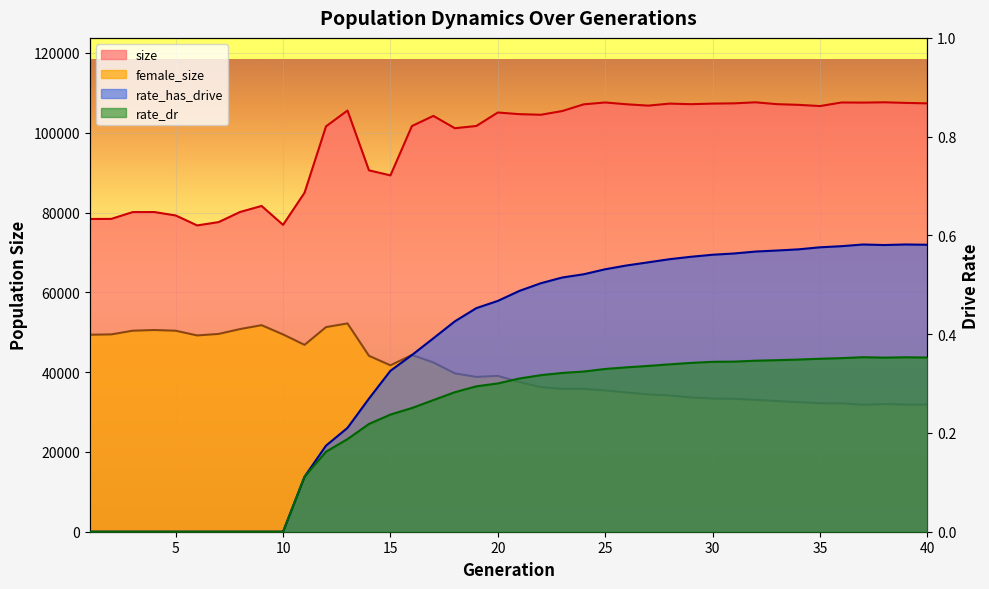

What is the total value across all series at 14?

134679.5